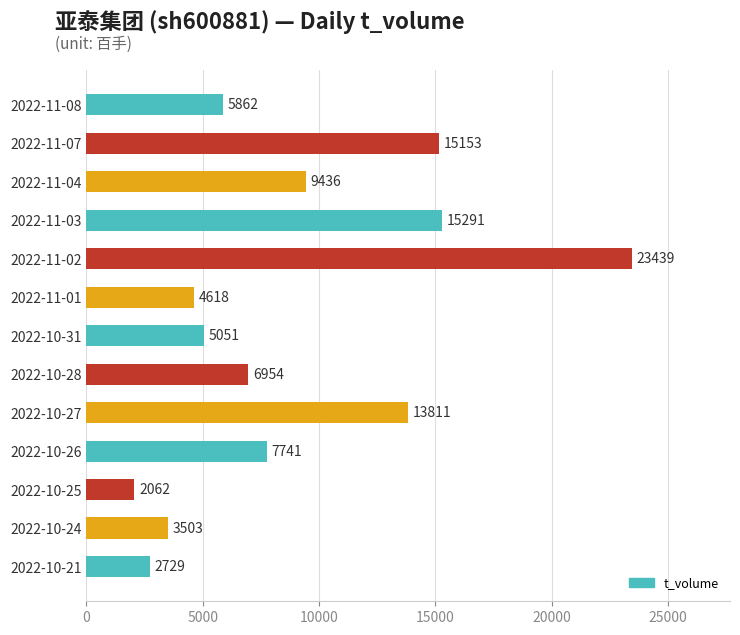

What is the minimum value shown in the chart?

2062